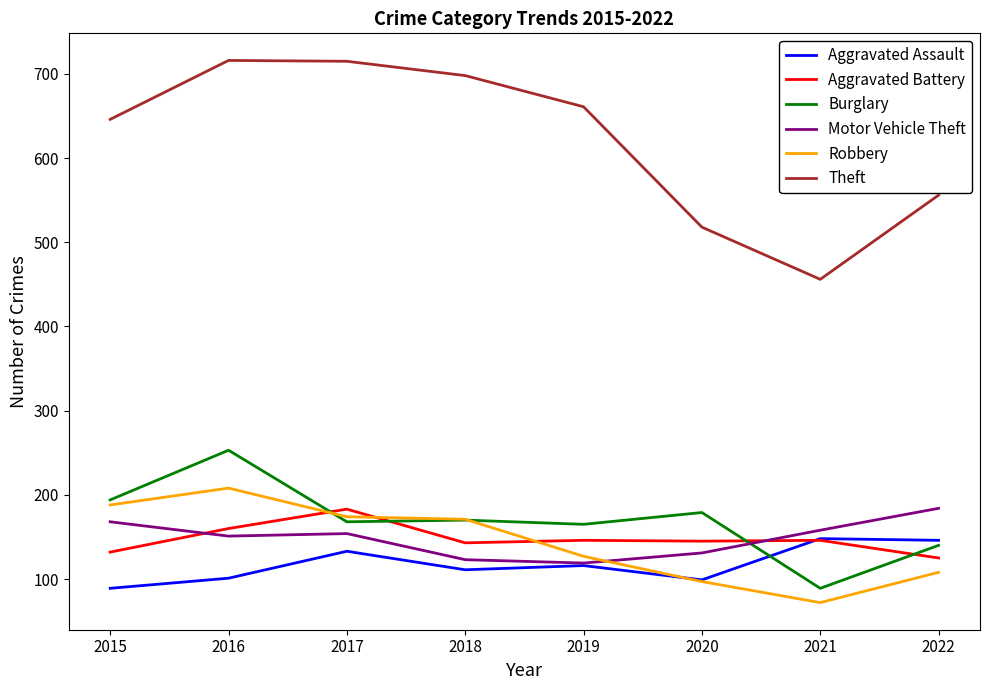

Does the chart display data point markers on the line(s)?

No